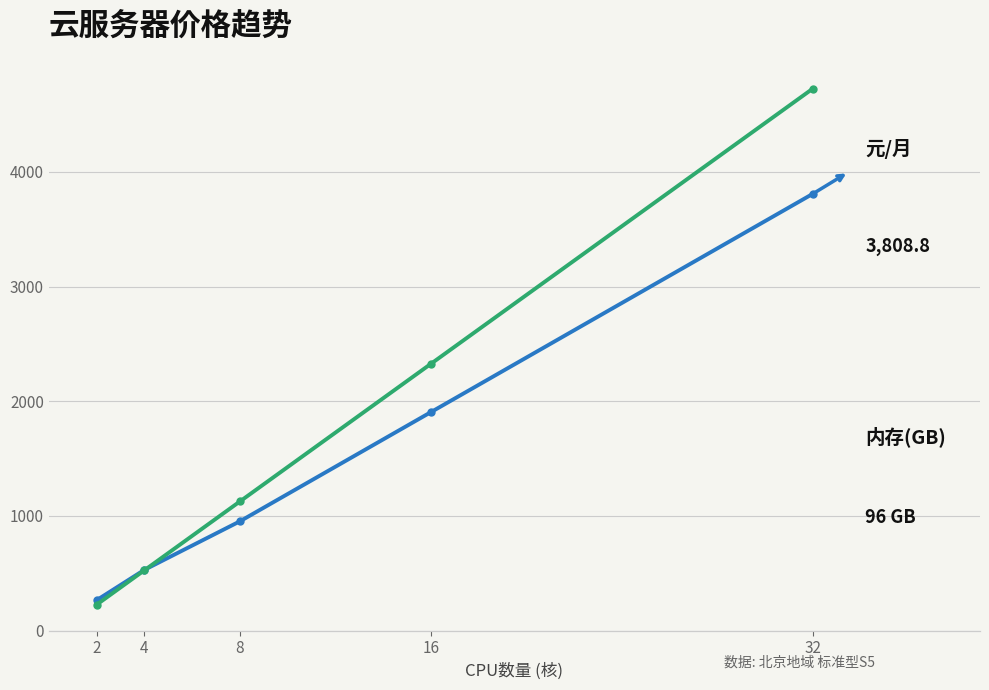

What is the sum of all 内存(GB) values?

186.0